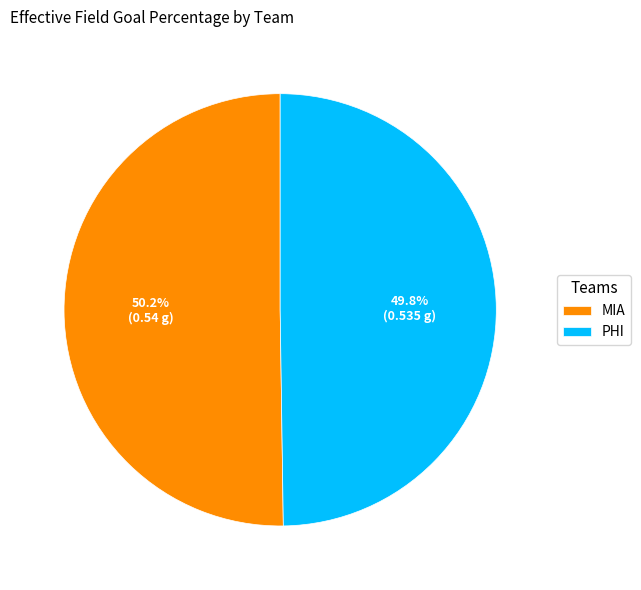

Is there any slice that represents more than half of the pie?

Yes